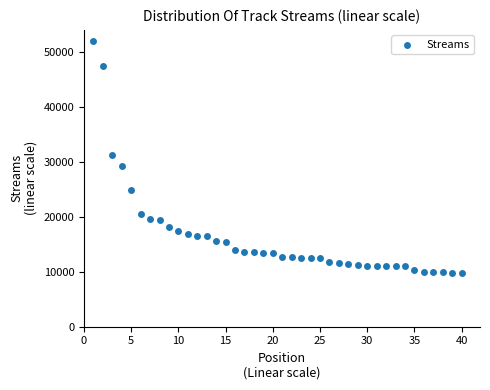

Count the number of points in this scatter plot.

40